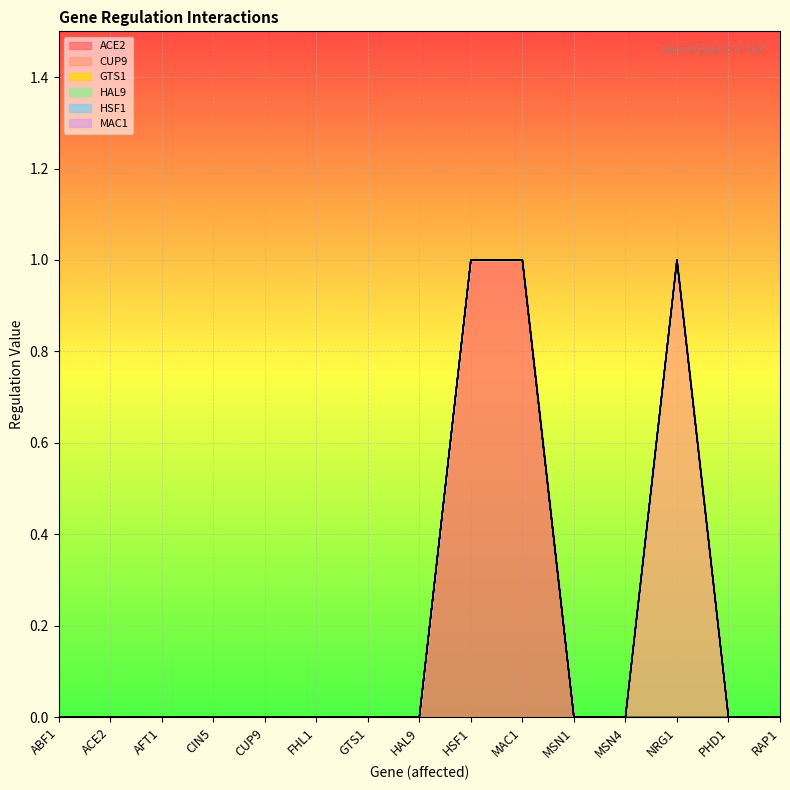

What position from the left is PHD1?

14